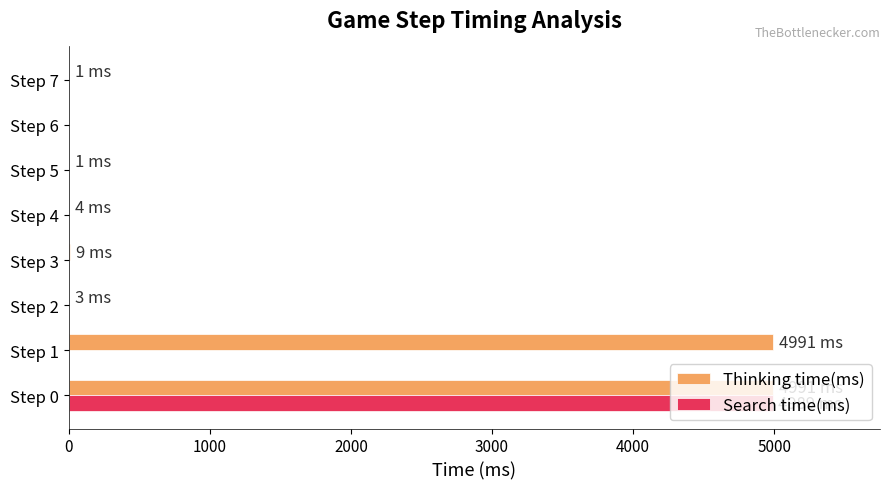

At which category is the sum across all series the highest?

Step 0